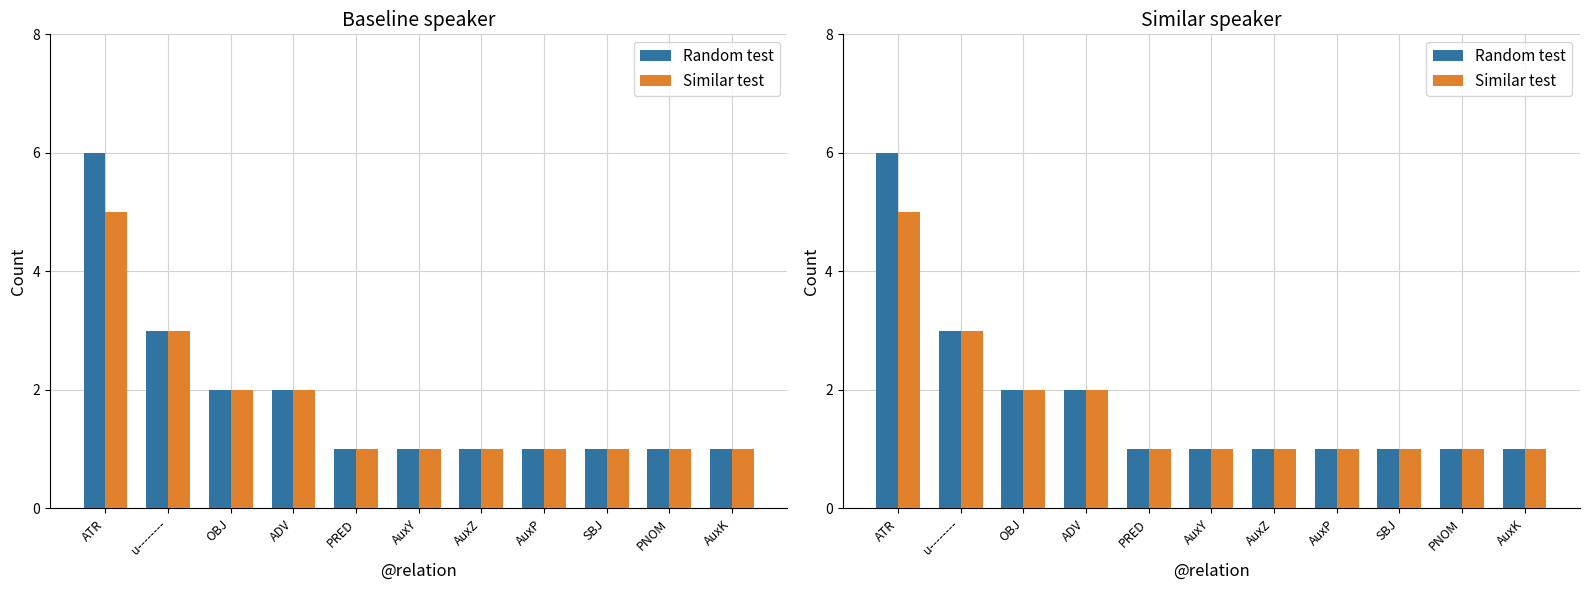

The value of Similar test at OBJ is 3. True or false?

False